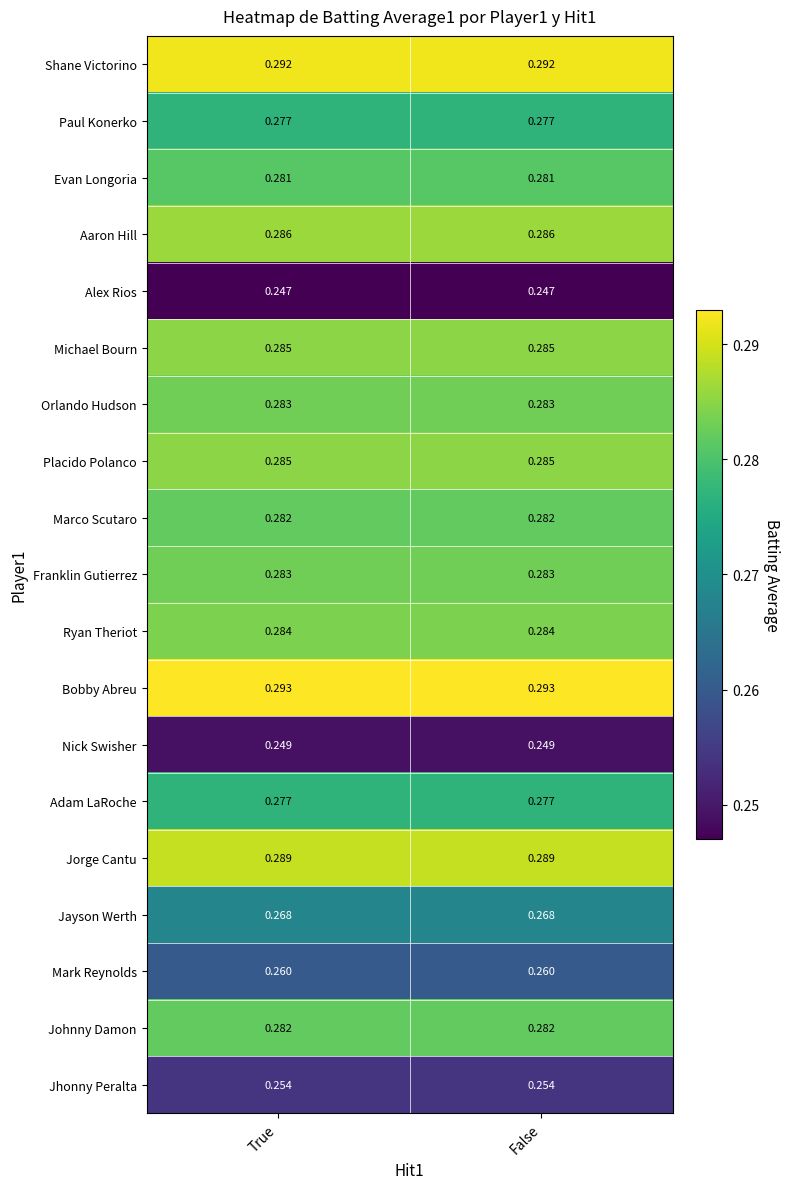

Which series has the largest total across all categories?

Bobby Abreu